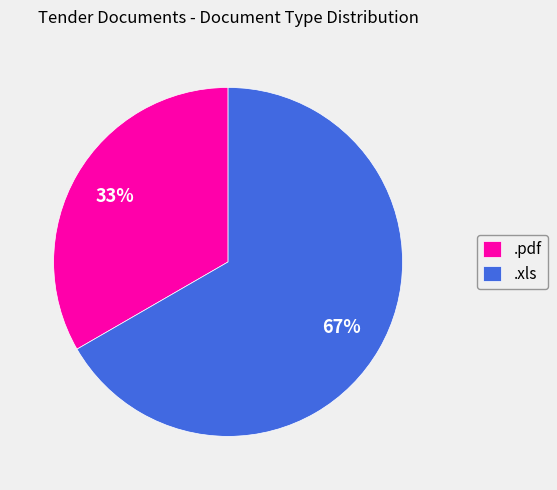

How many segments does this pie chart have?

2